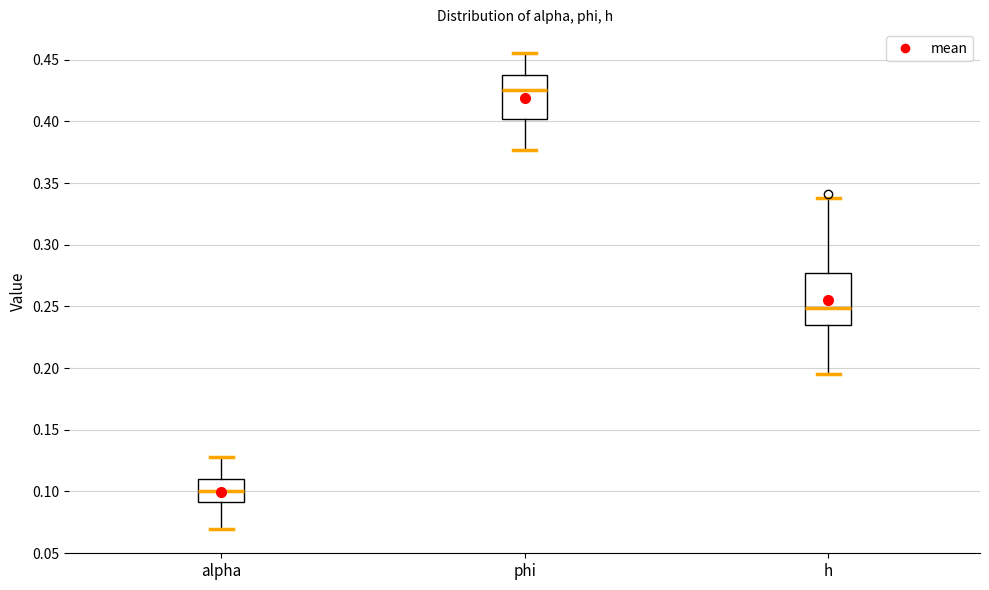

Where does the median line of the box for alpha sit on the y-axis? The values are not printed on the chart, so give them approximately, as read against the axis.

0.100